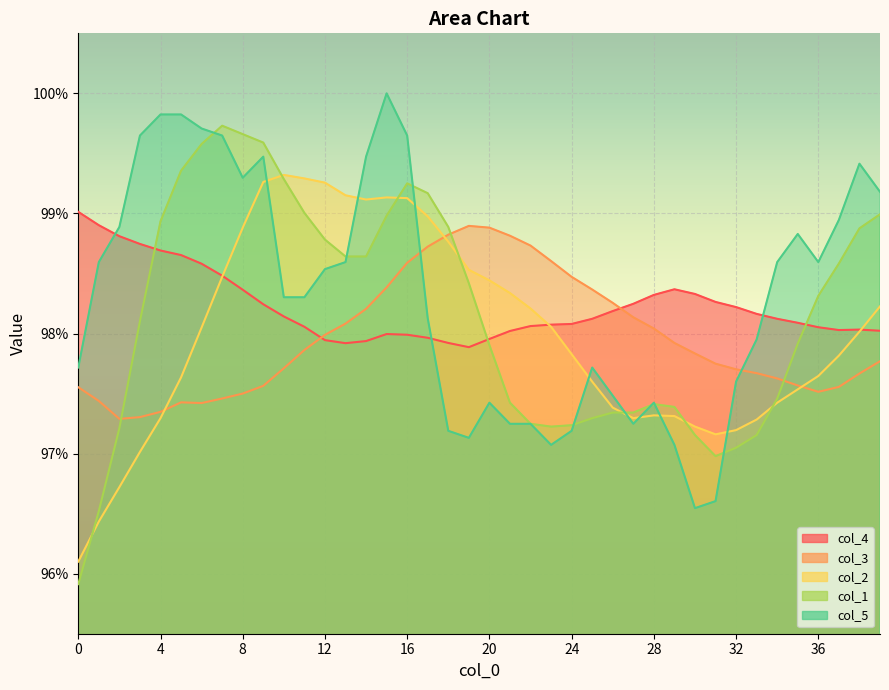

How many times do col_1 and col_3 cross each other?

3